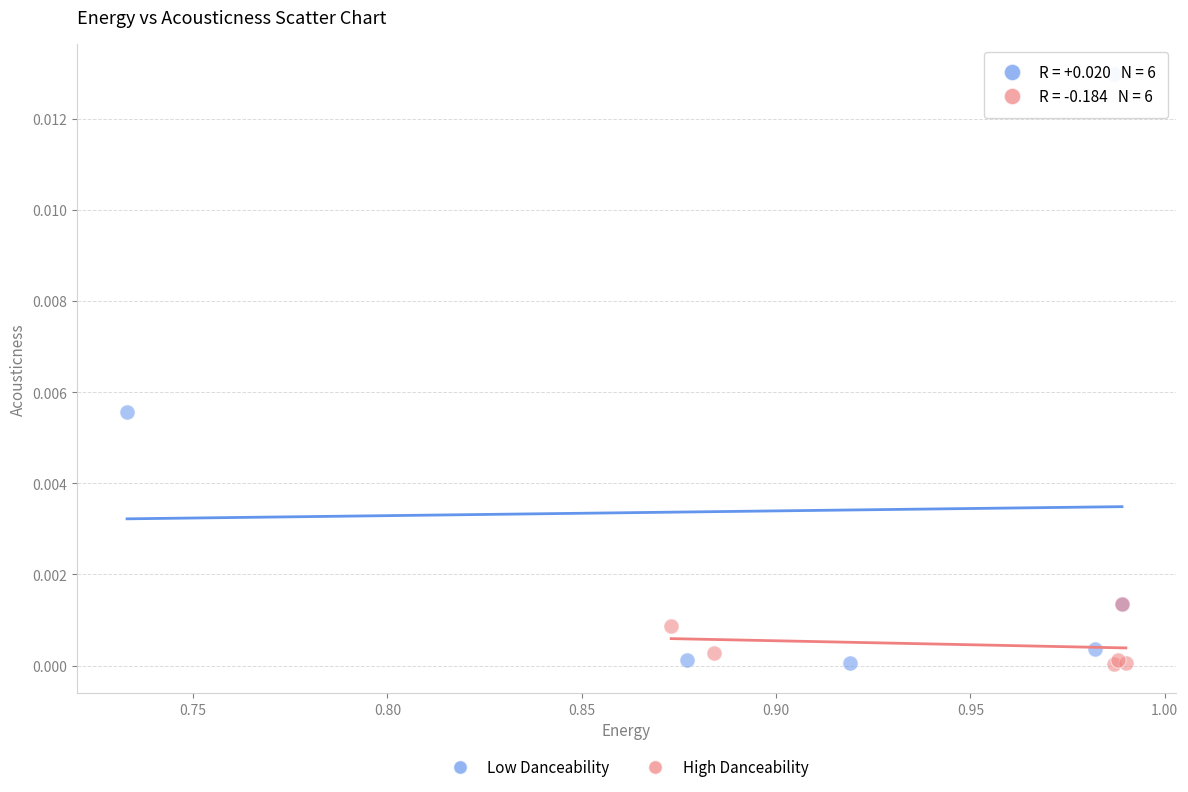

Which series reaches the maximum Y coordinate?

Low Danceability